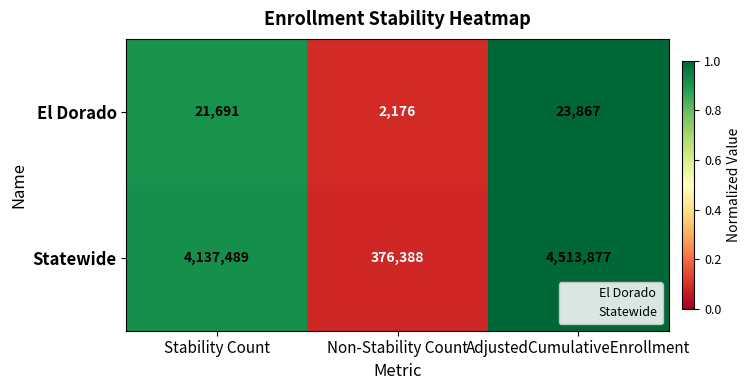

What is the total value across all series at Non-Stability Count?

378564